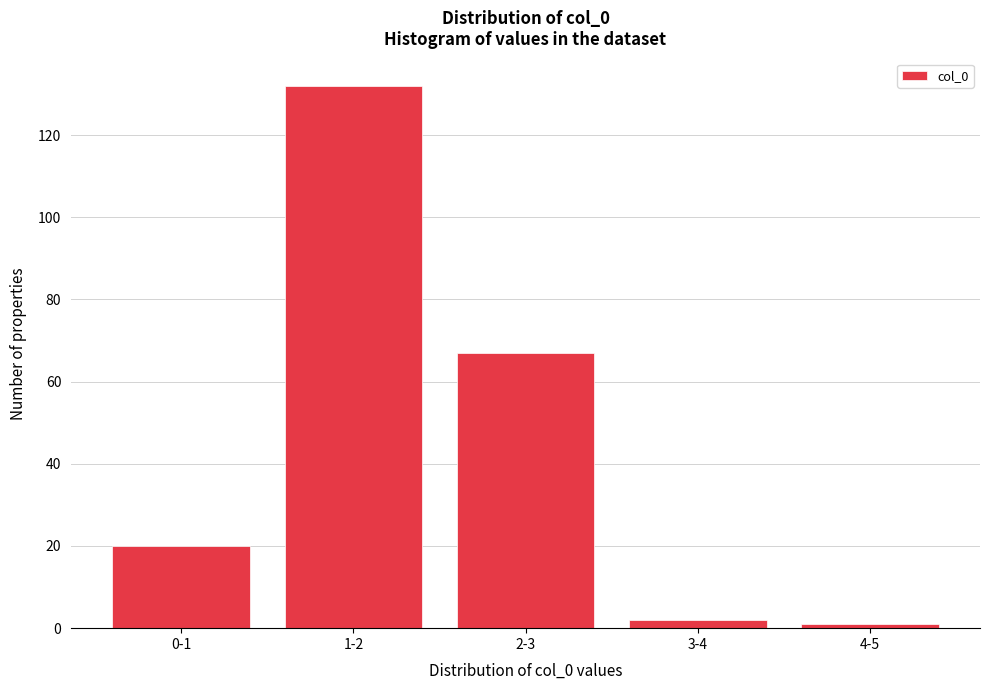

Reading left to right, transcribe all the data shown in this chart.

0-1=20	1-2=132	2-3=67	3-4=2	4-5=1